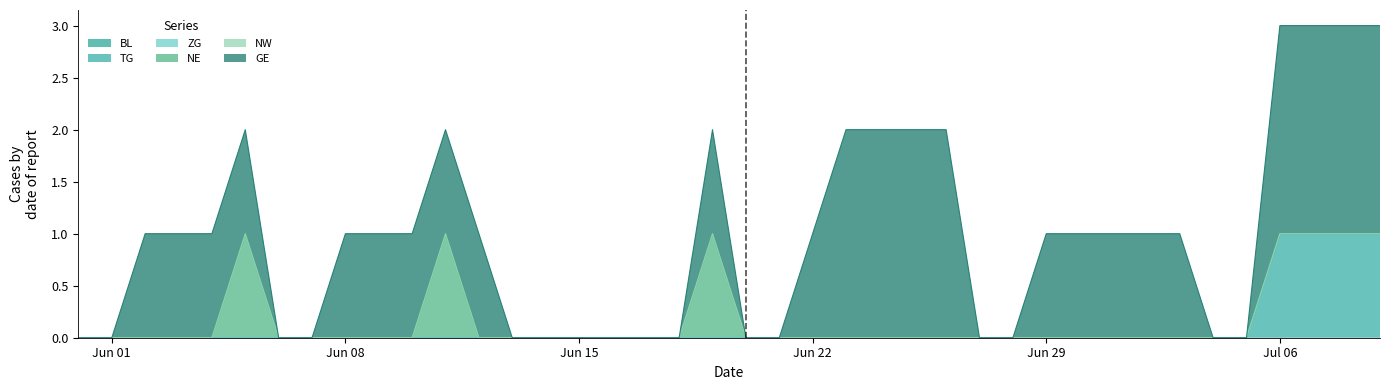

True or false: ZG has a value of 0 at 27.

True